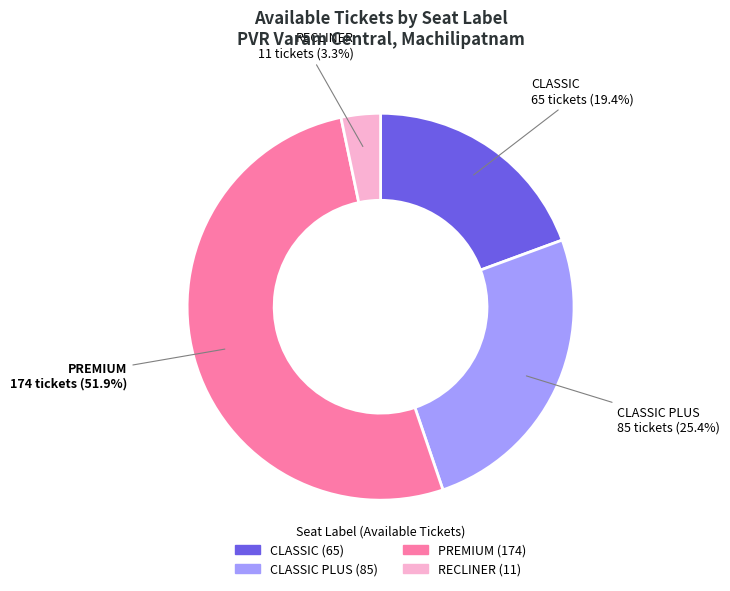

Is there any slice that represents more than half of the pie?

Yes